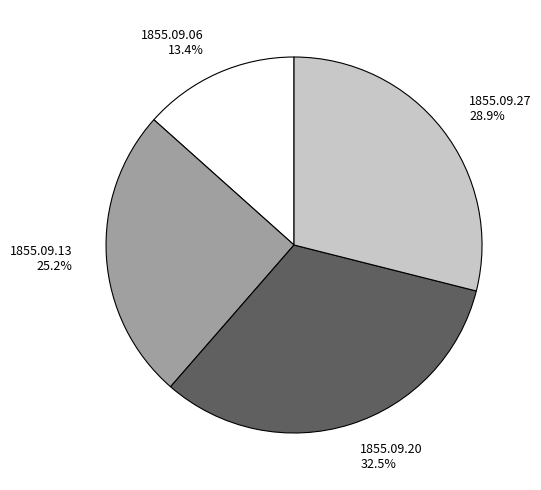

To the nearest percent, what is the difference between the largest and smallest slice percentages?

19%